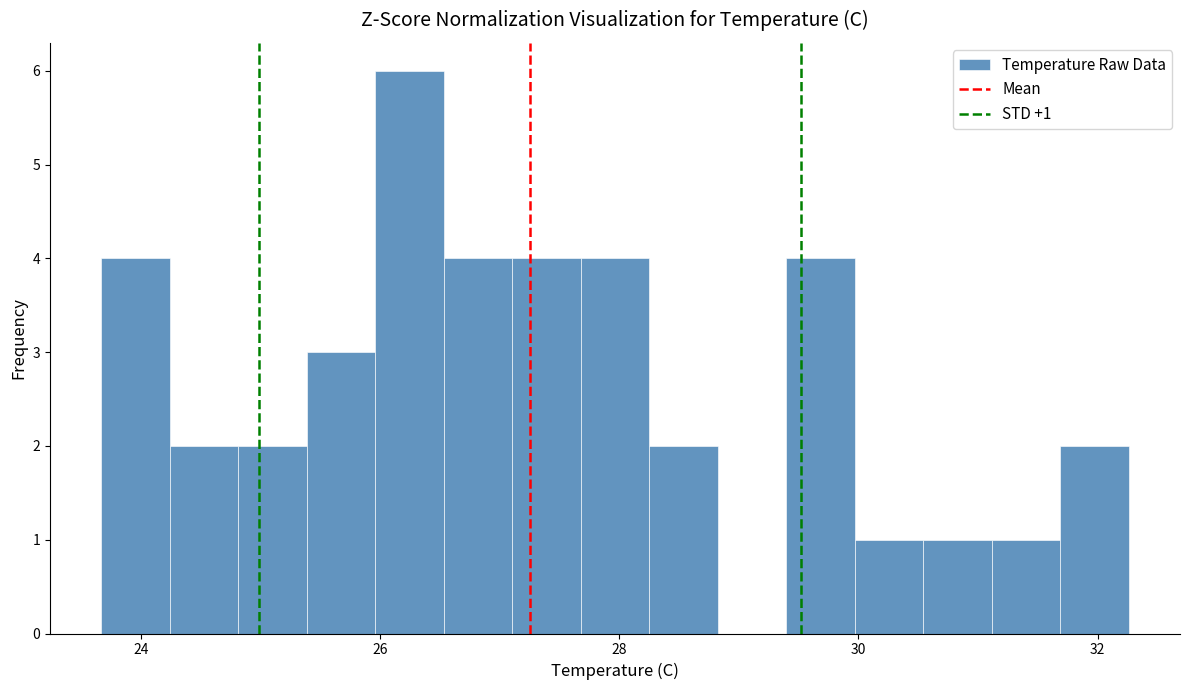

Read against the x-axis, roughly where is the centre of the tallest bar?

26.2